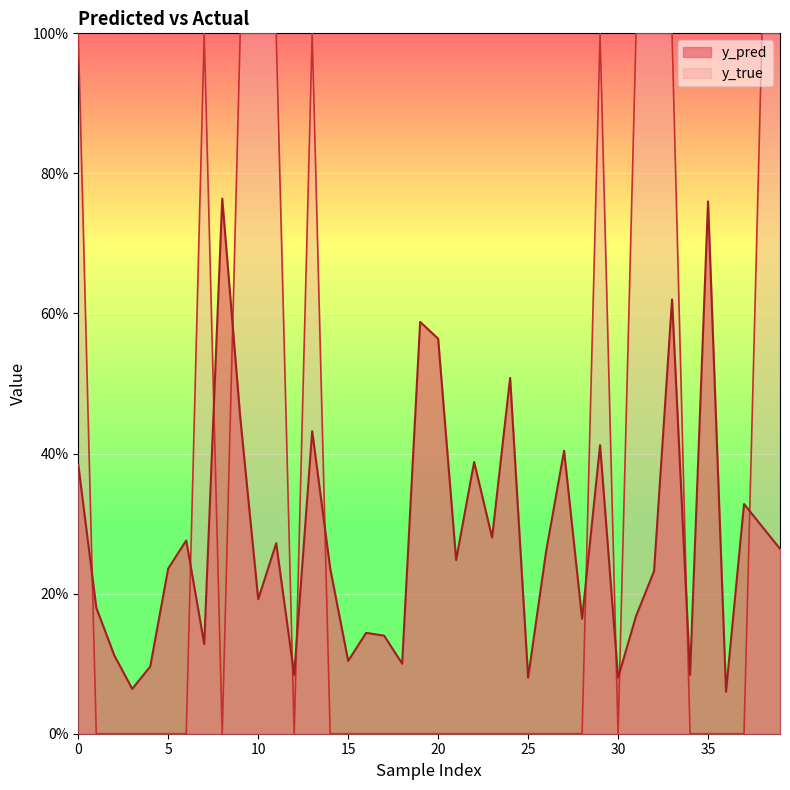

What are all the series names shown in the legend?

y_pred, y_true